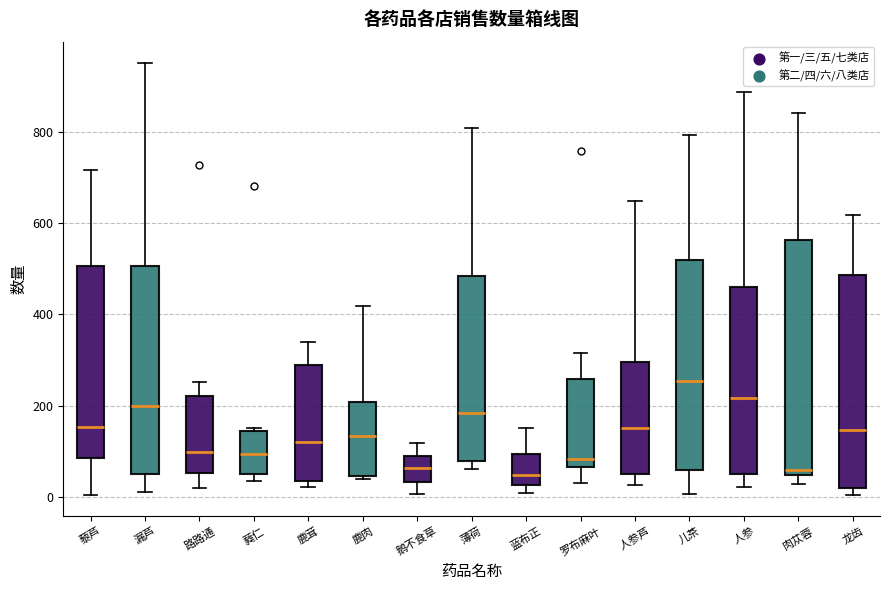

Which box is the tallest, from its lower edge to its upper edge?

肉苁蓉